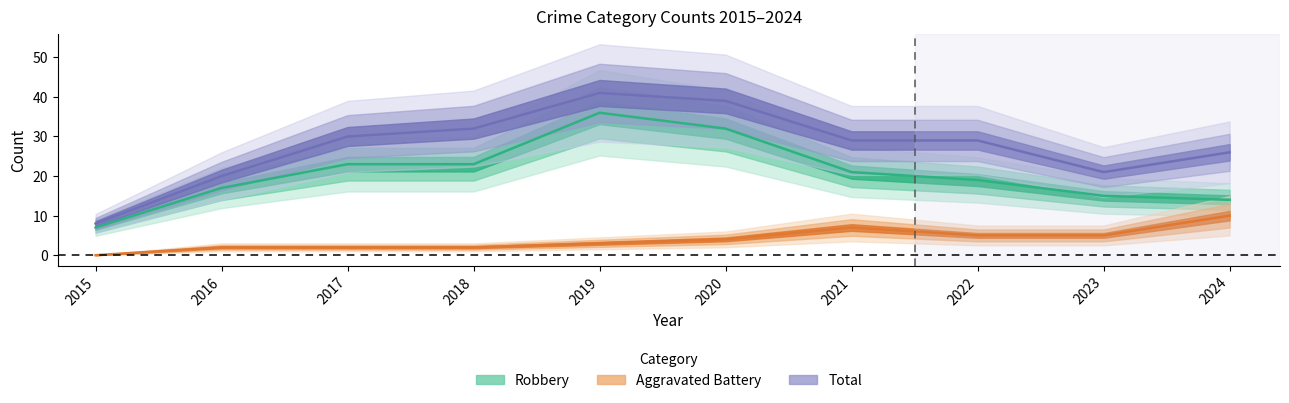

Rank the series at 2019 from highest to lowest value.

Total, Robbery, Aggravated Battery